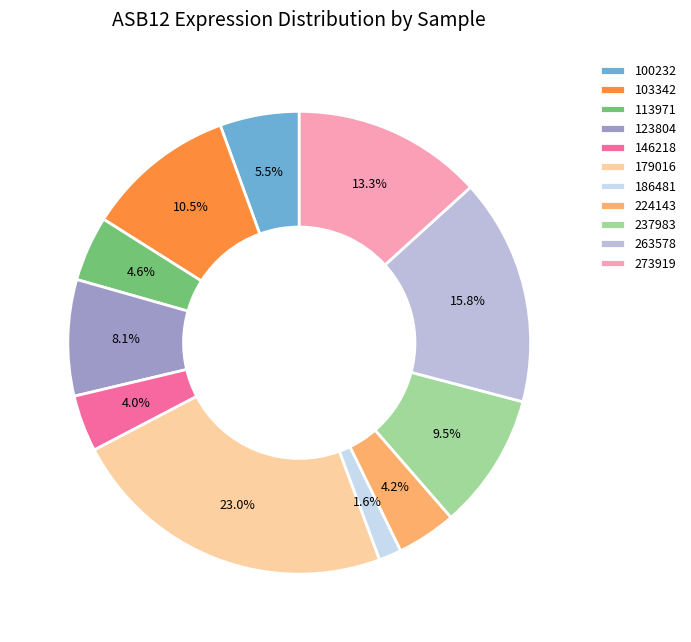

Do 113971 and 100232 together represent more than half of the pie?

No